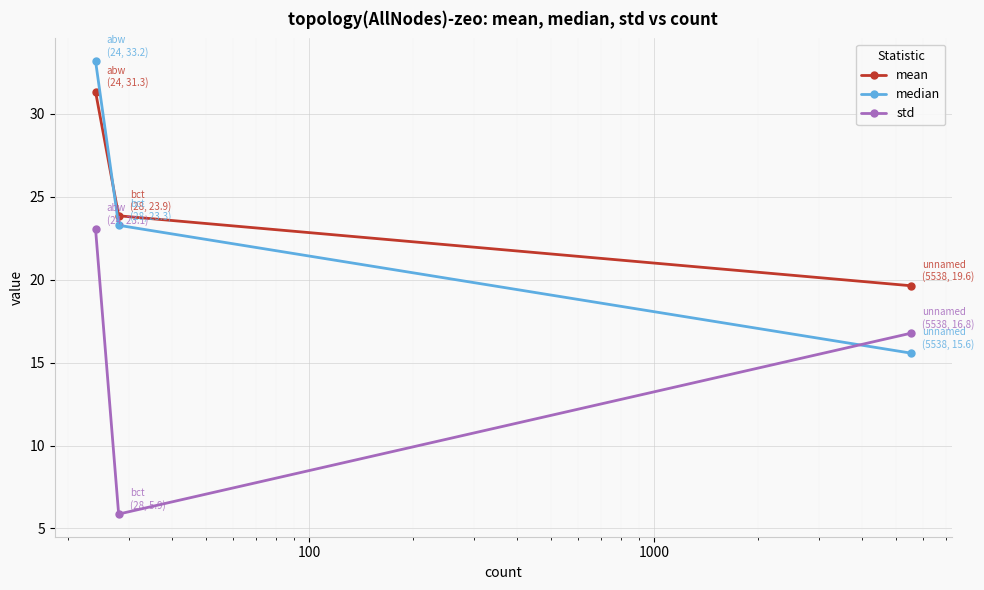

At how many categories does at least one series exceed 9?

3